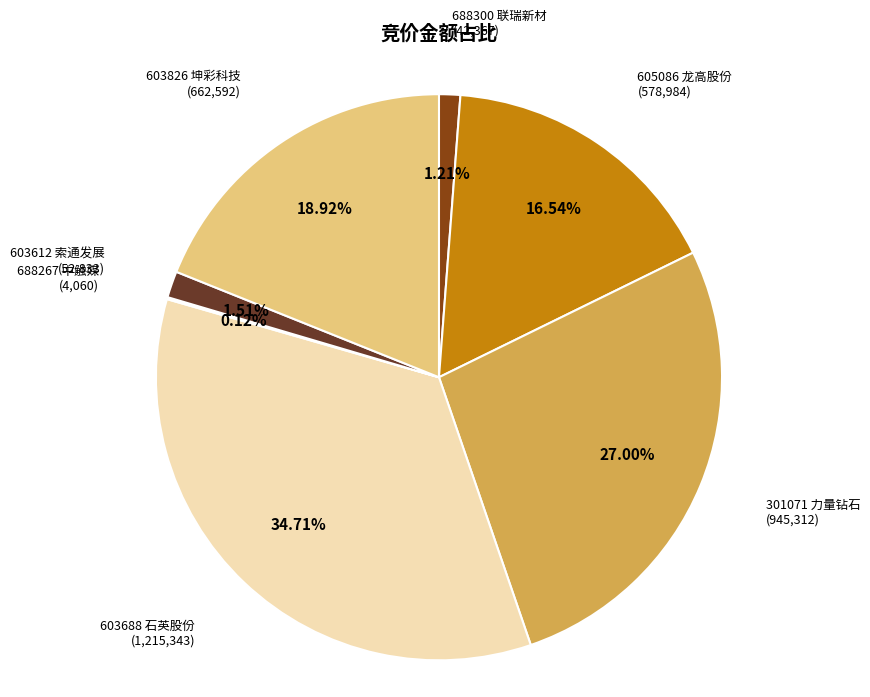

Is there any slice that represents more than half of the pie?

No